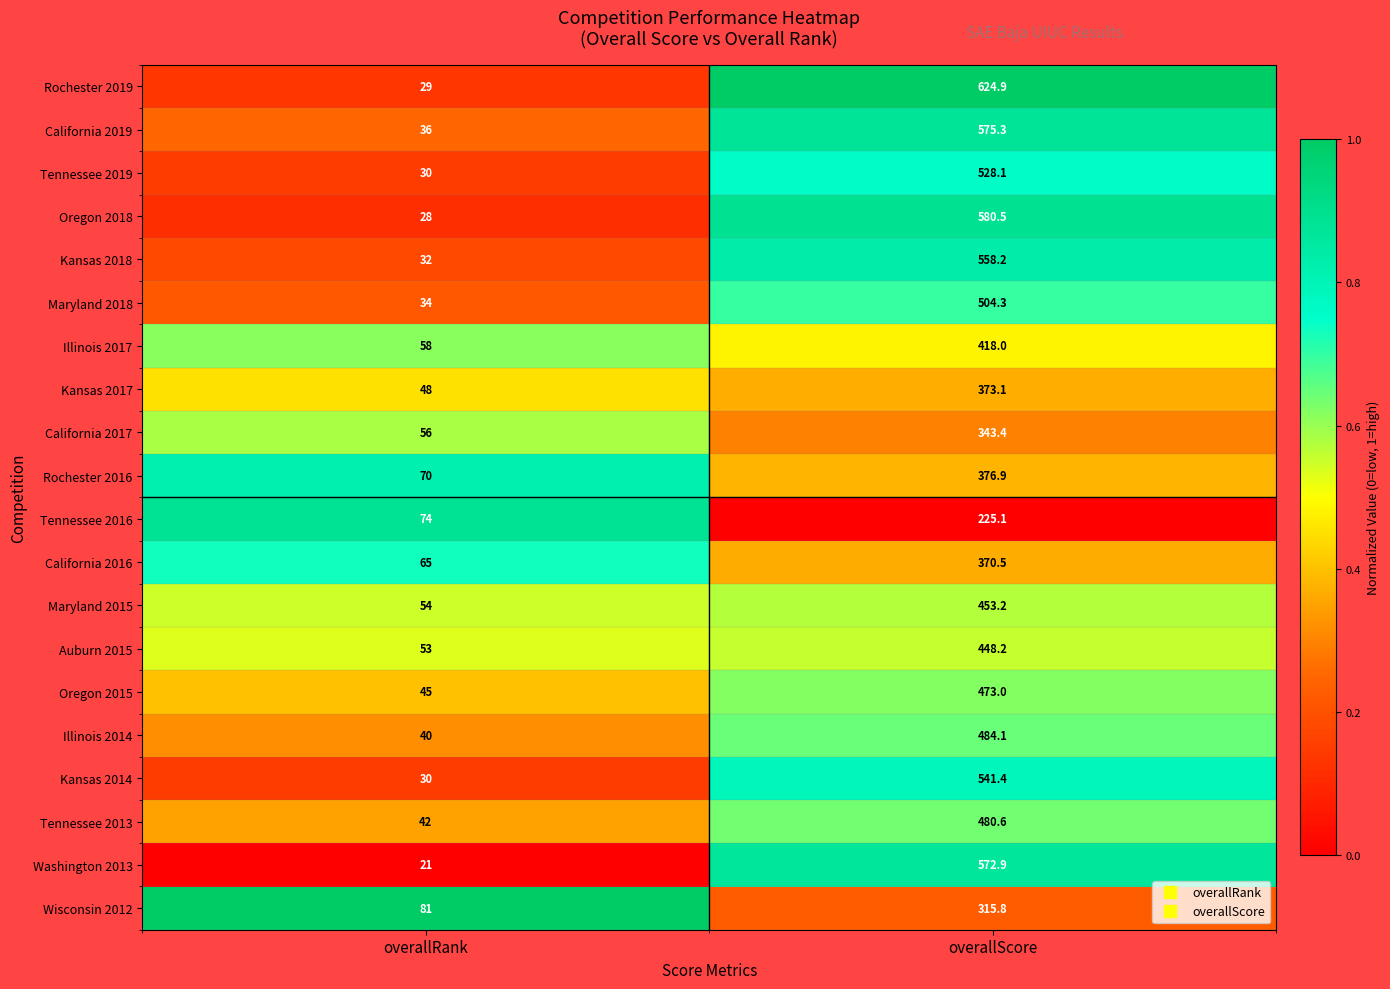

Read the Tennessee 2019 value at overallRank.

30.0